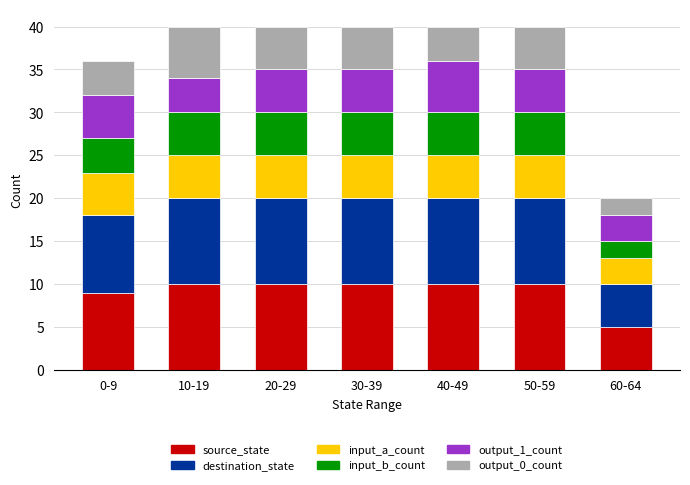

What is the sum of the source_state values at 20-29 and 50-59?

20